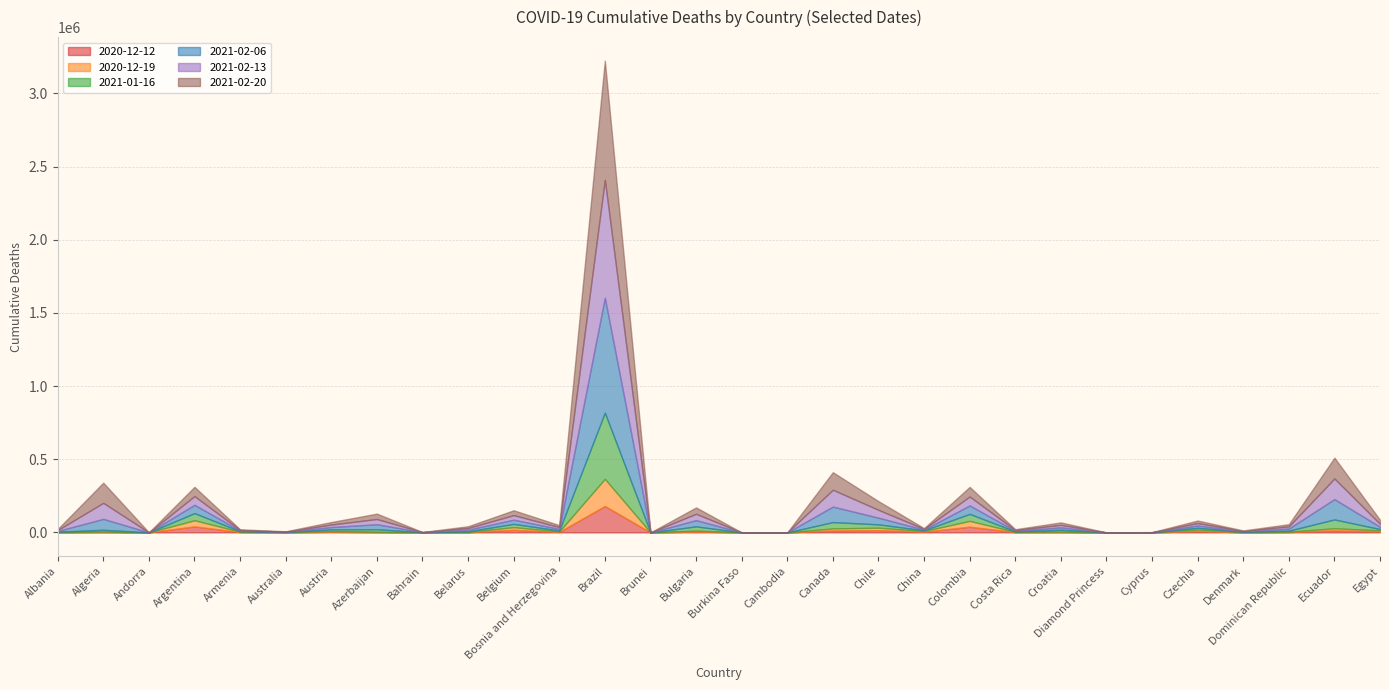

Count the number of categories in the chart.

30